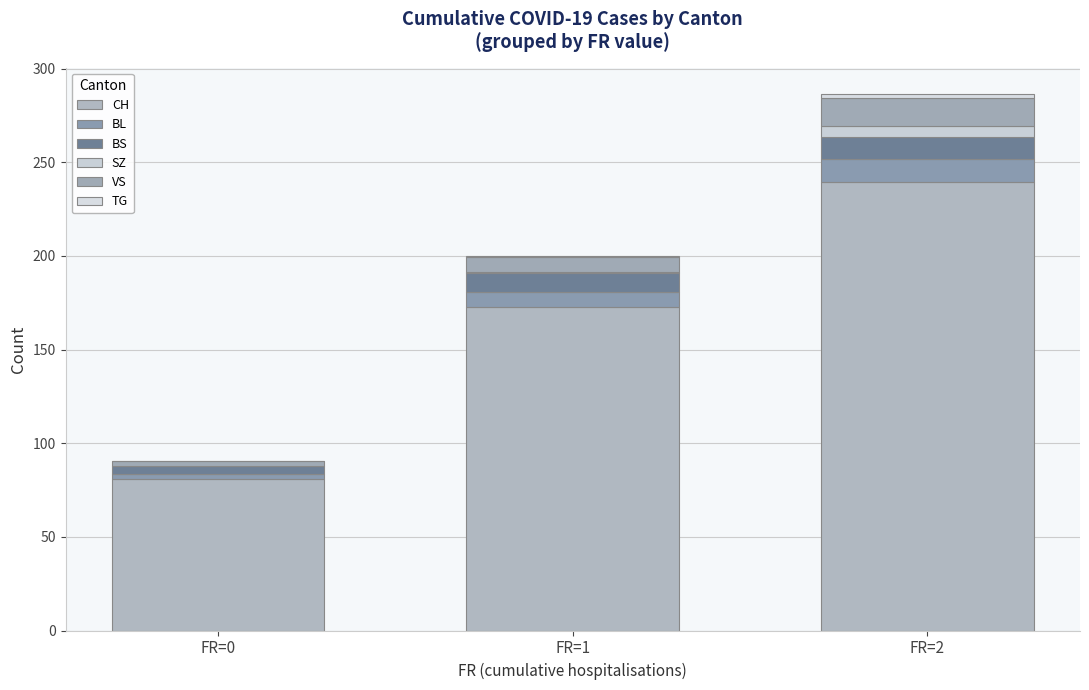

Are the bars grouped side by side (vs. stacked)?

No